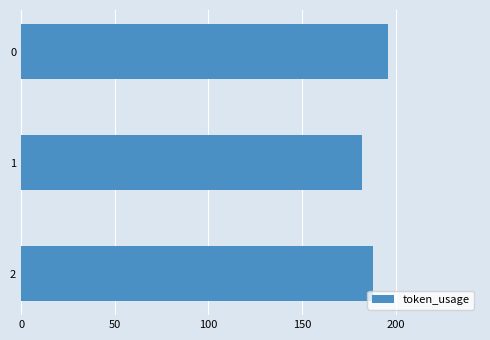

Does the chart contain any negative values?

No